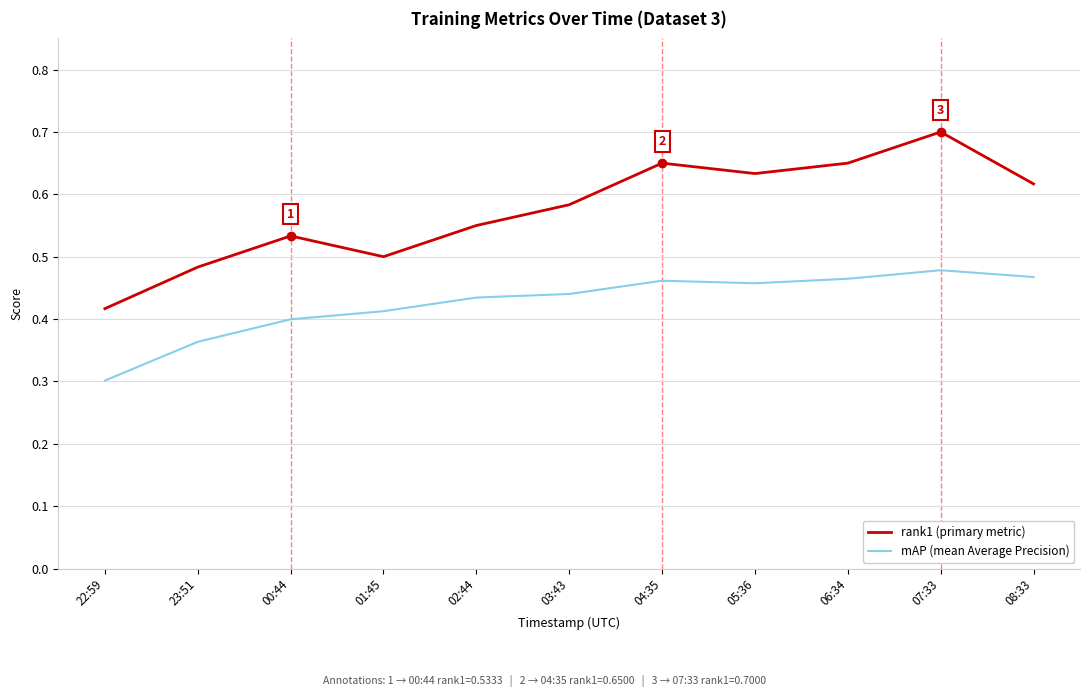

The value of mAP (mean Average Precision) at 04:35 is 0.5. True or false?

True